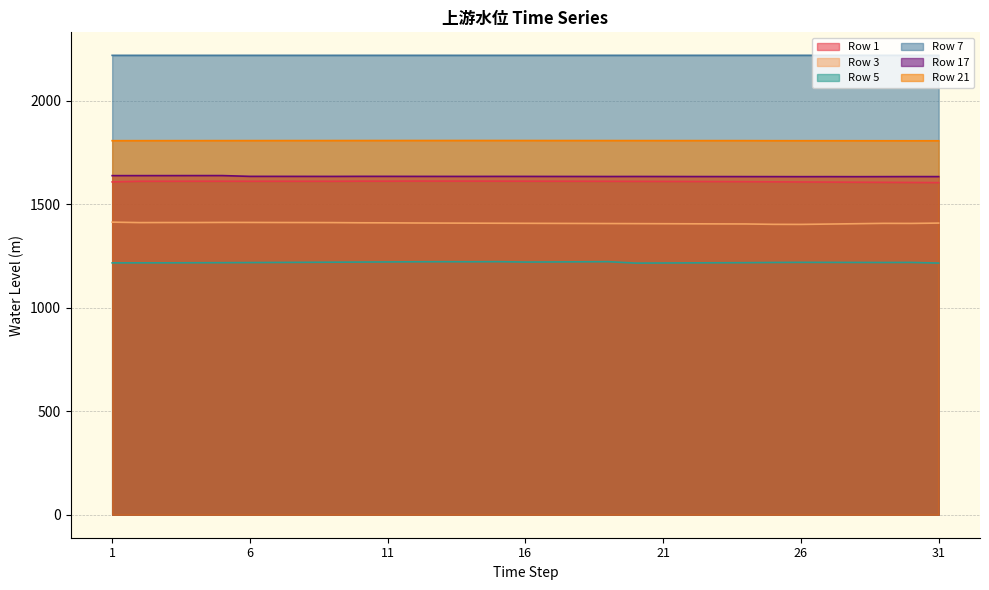

What is the difference between the second highest and second lowest values in the Row 17 series?

5.2